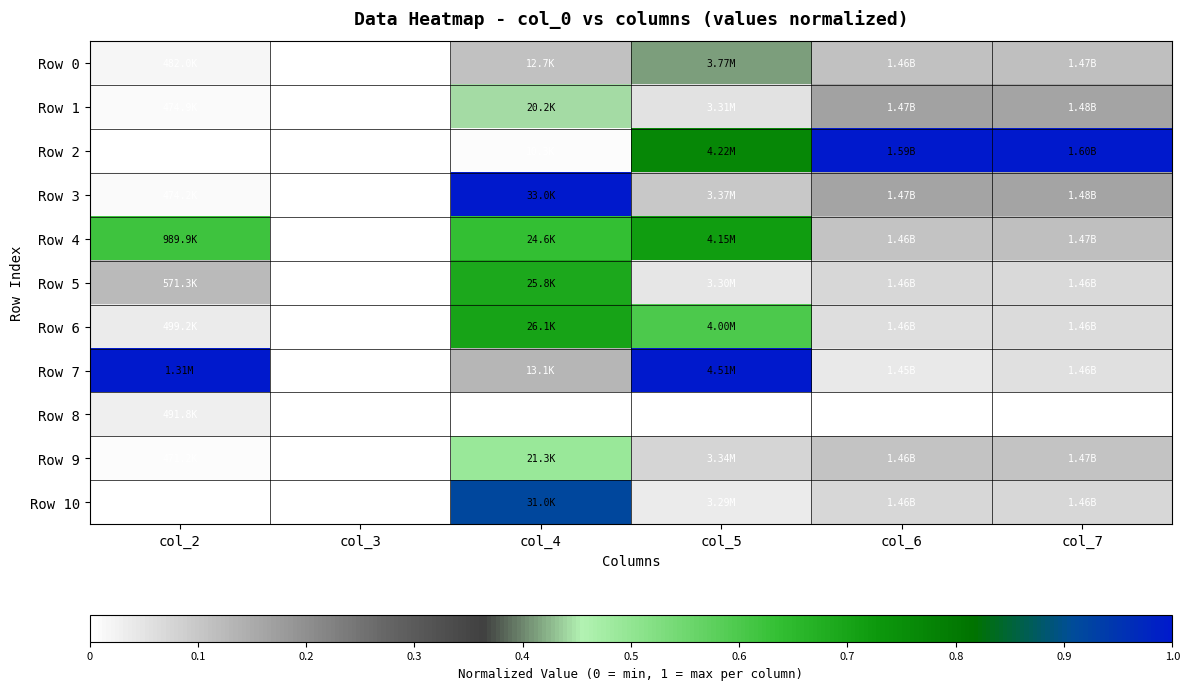

At which label is Row 9 closest to 0?

col_3